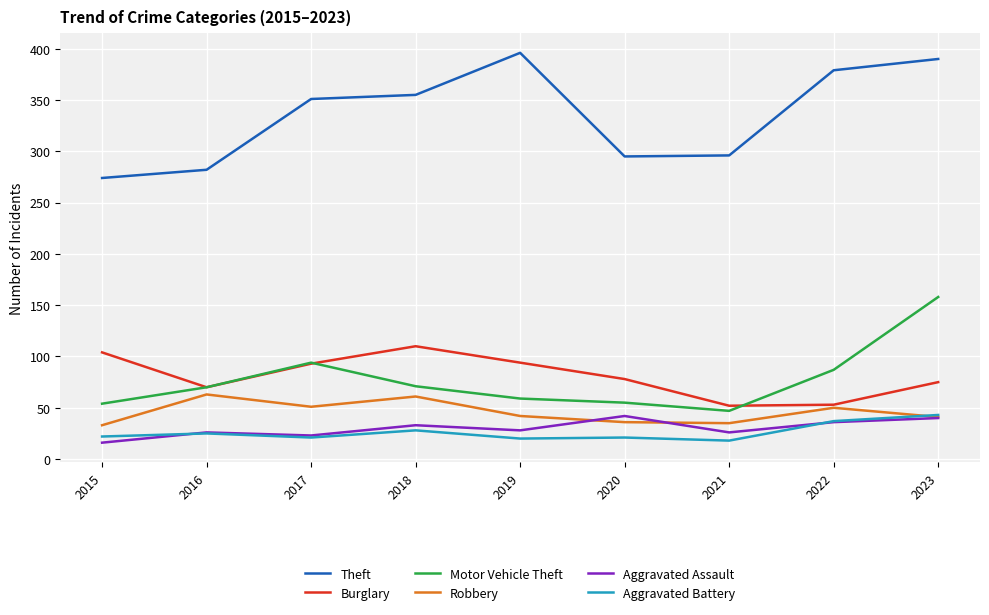

What is the smallest value displayed?

16